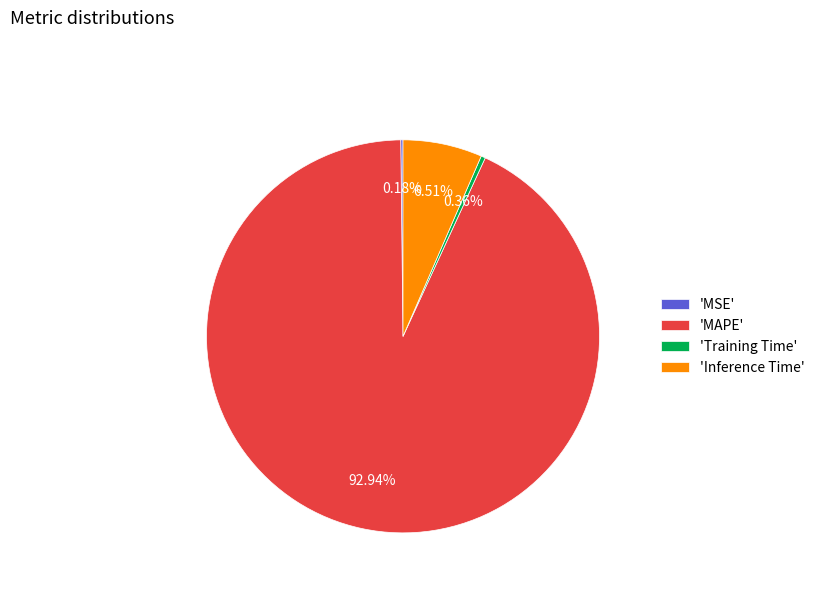

Is the sum of 'Inference Time' and 'Training Time' greater than half?

No